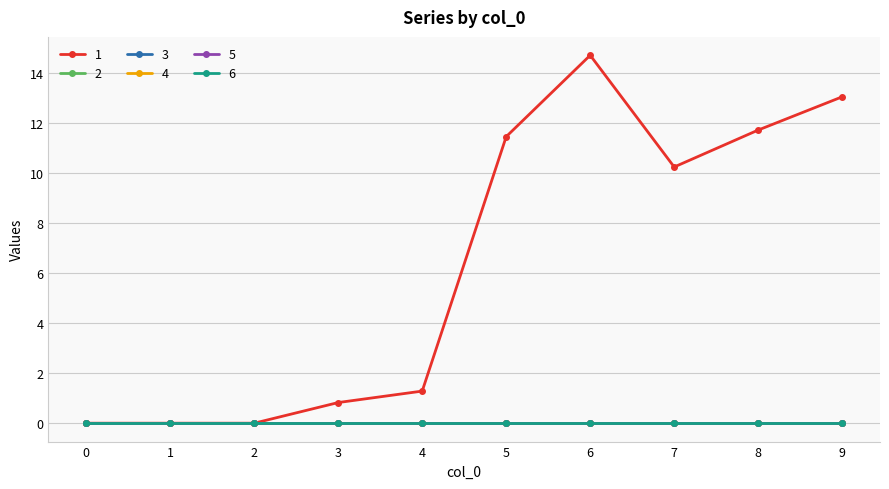

Is it true that 5 equals 0.0 at 2?

True